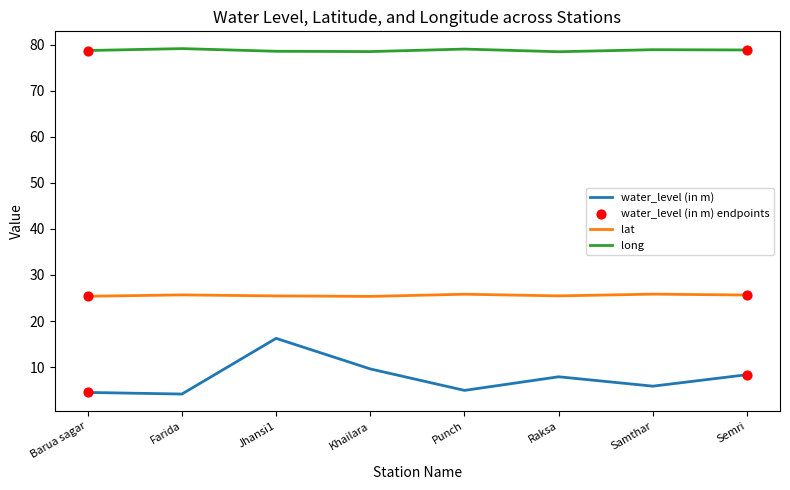

Is the value of lat at Semri greater than the value of long at Khailara?

No